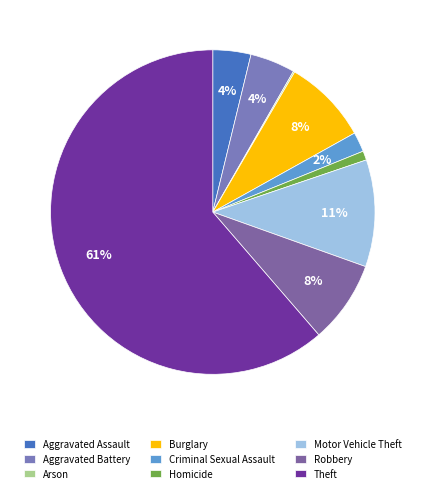

To the nearest percent, what percentage of the pie is Aggravated Assault?

4%